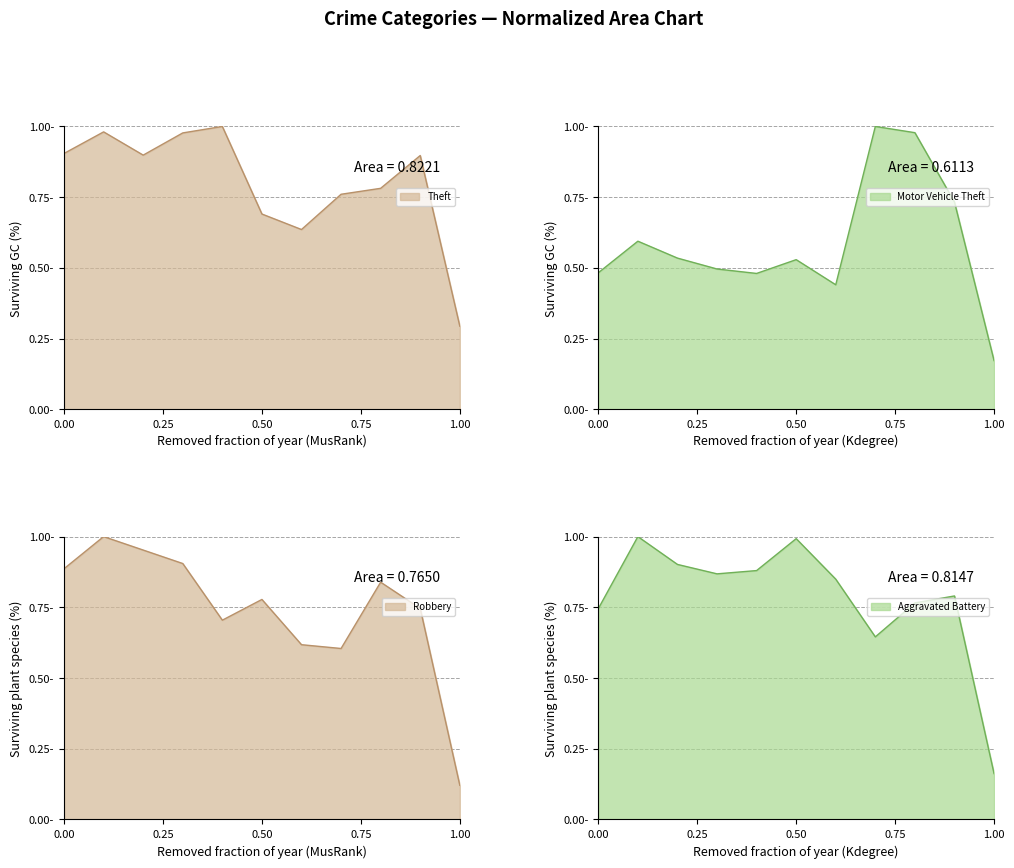

Reading right to left, what are all the values shown in this chart?

Theft: 0.3	0.9	0.8	0.8	0.6	0.7	1.0	1.0	0.9	1.0	0.9
Motor Vehicle Theft: 0.2	0.7	1.0	1.0	0.4	0.5	0.5	0.5	0.5	0.6	0.5
Robbery: 0.1	0.7	0.8	0.6	0.6	0.8	0.7	0.9	1.0	1.0	0.9
Aggravated Battery: 0.2	0.8	0.8	0.6	0.8	1.0	0.9	0.9	0.9	1.0	0.7